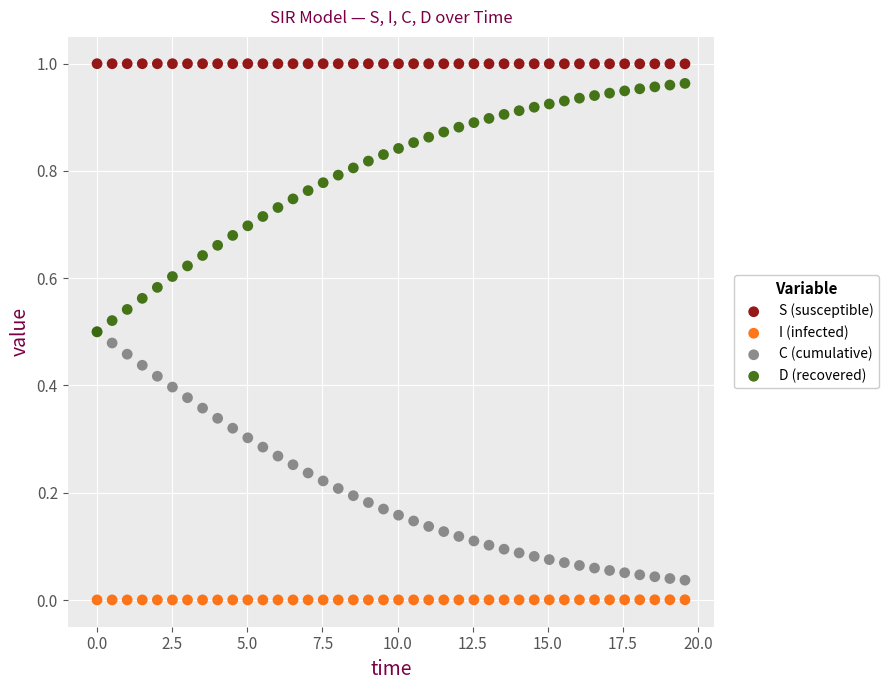

Which series contains the highest Y value?

S (susceptible)